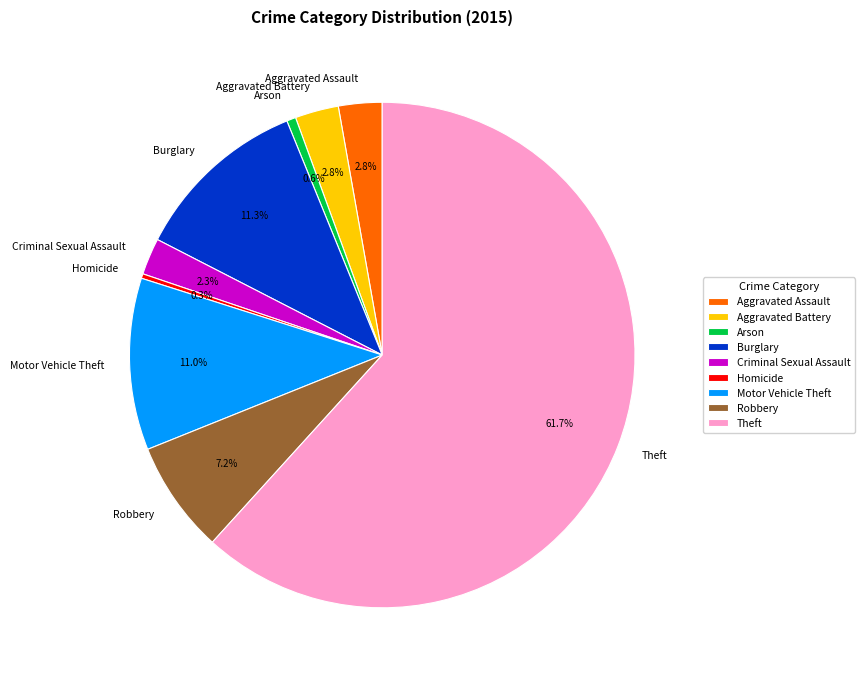

What portion of the pie excludes Aggravated Battery?

97.2%